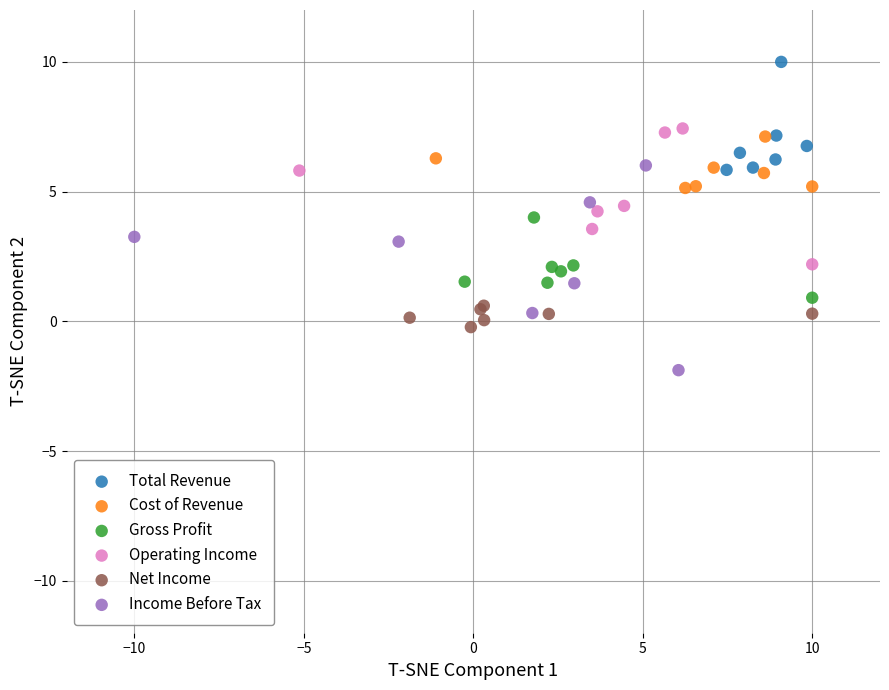

Which series contains the lowest Y value?

Income Before Tax